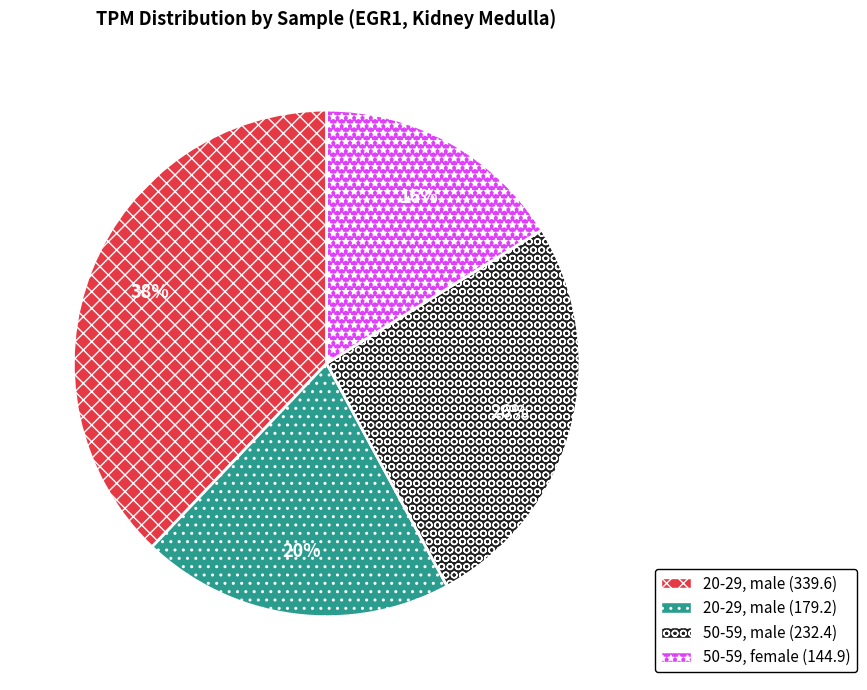

Is there a majority slice in this chart?

No